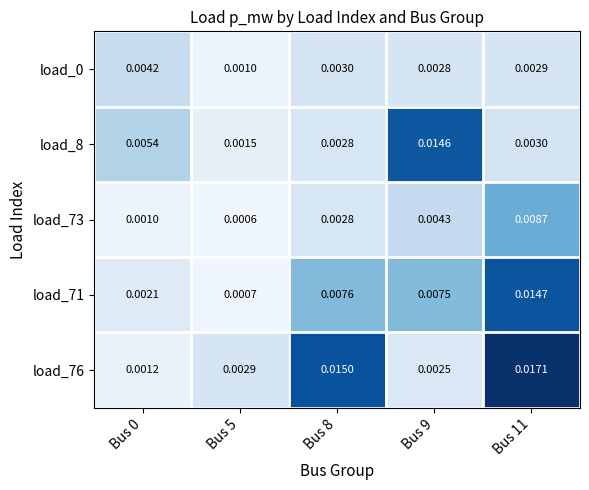

Which series has the largest range (max minus min)?

load_76